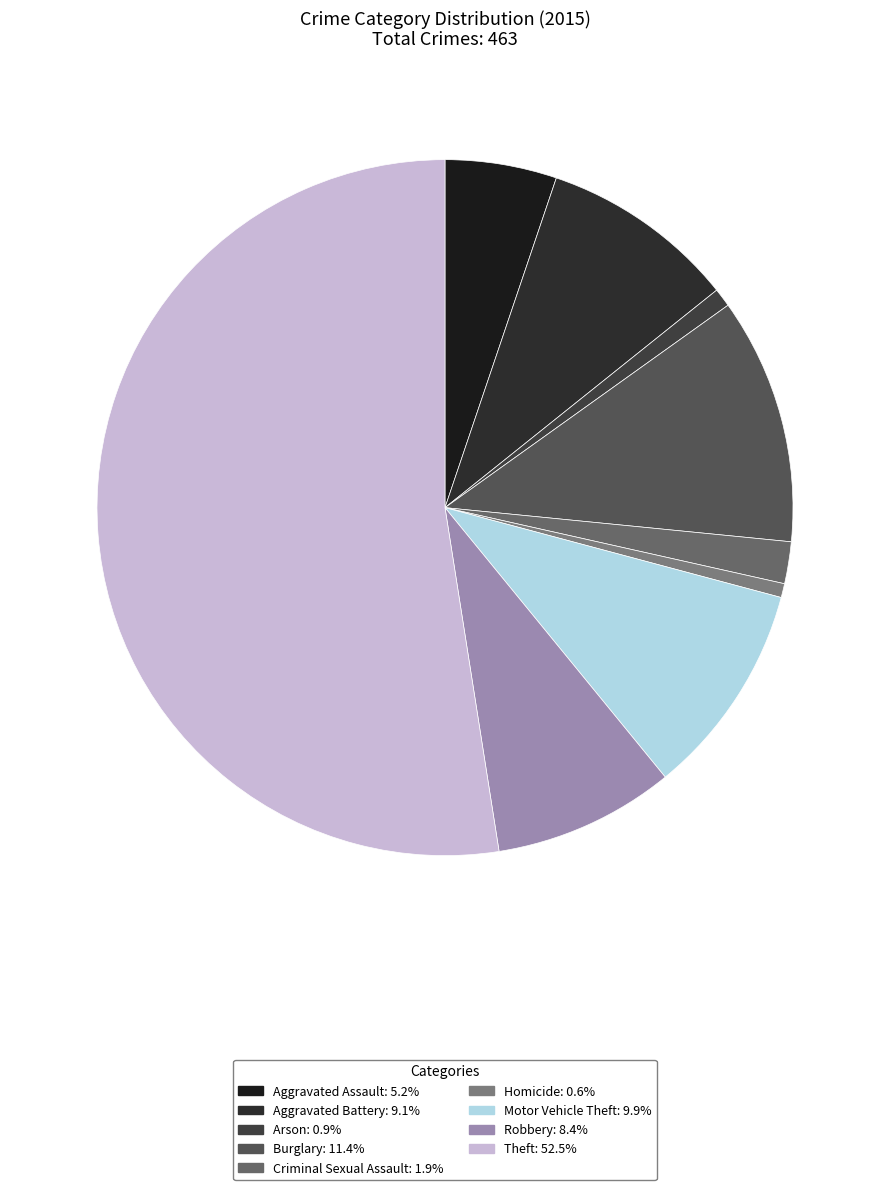

How many segments does this pie chart have?

9